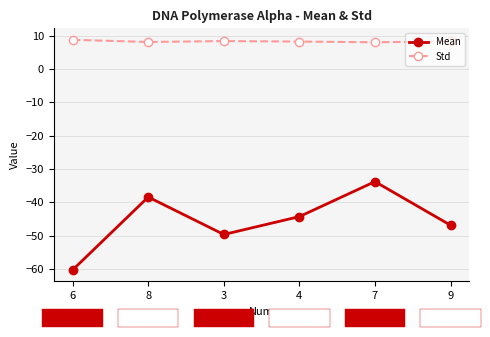

True or false: Std and Mean cross at least once.

False